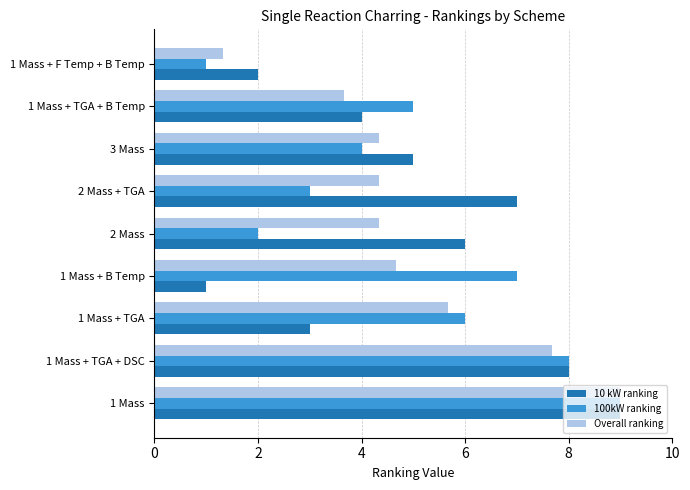

Is it true that 10 kW ranking equals 1.3 at 1 Mass + TGA?

False